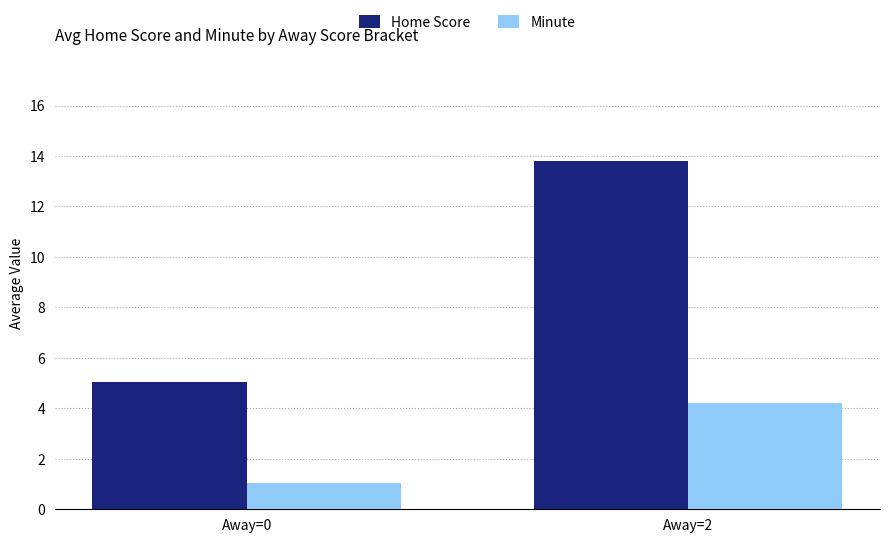

Is it true that Home Score equals 13.8 at Away=2?

True